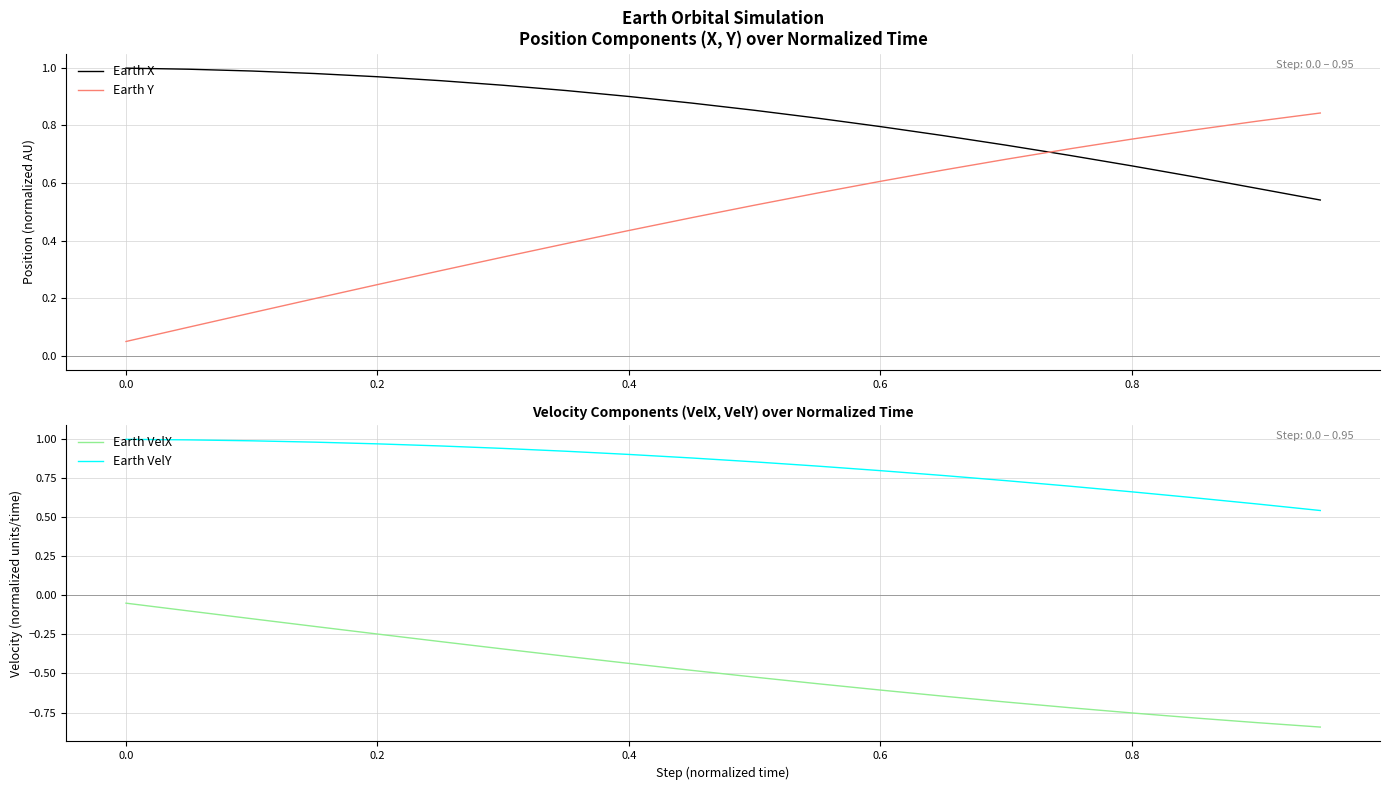

At how many categories does at least one series exceed 0?

20